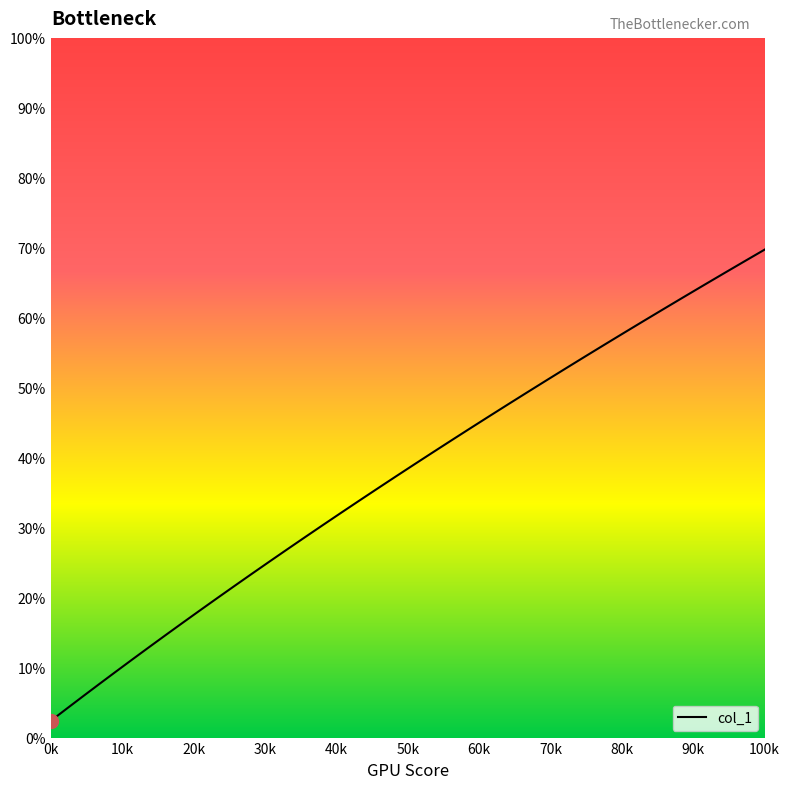

What is the label of the 2nd point from the left?

10k